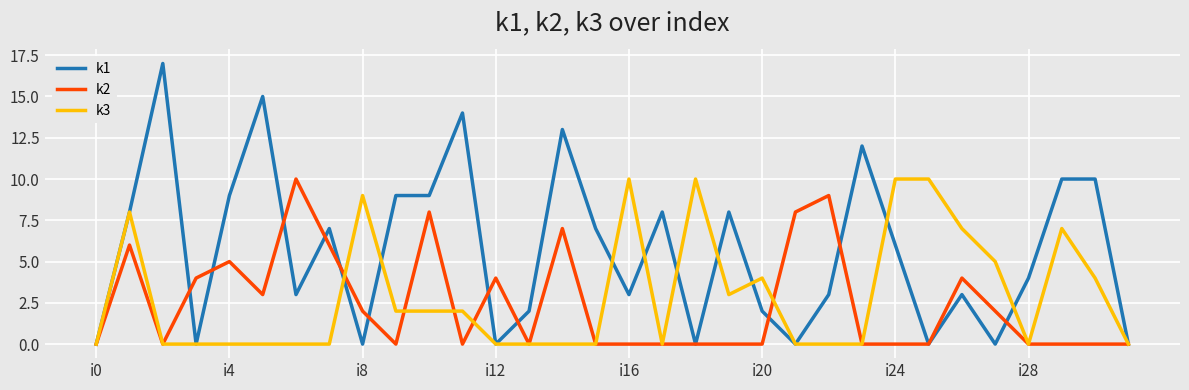

Which series has the widest spread of values?

k1